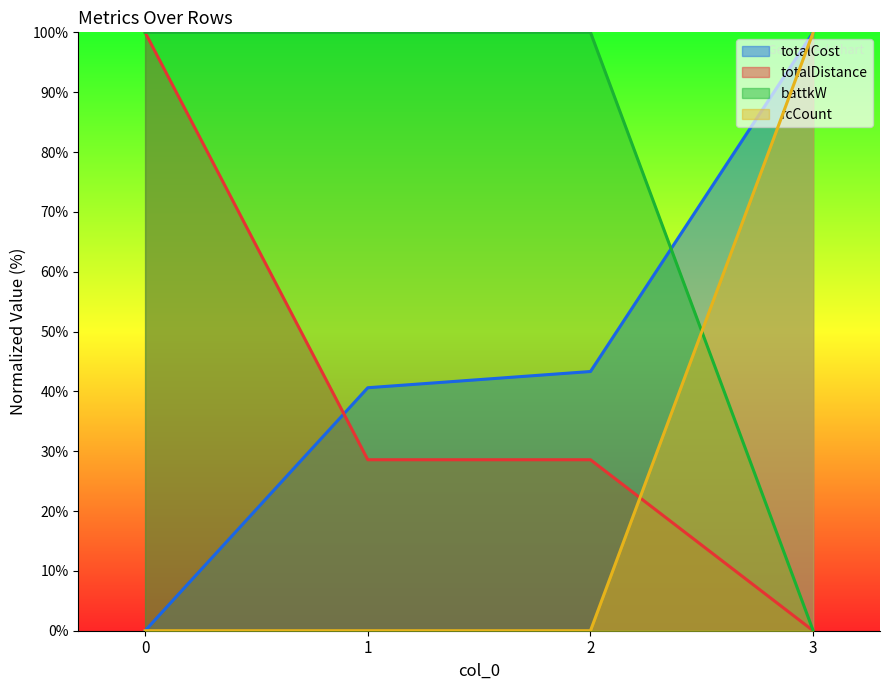

At which label does battkW reach its minimum?

3